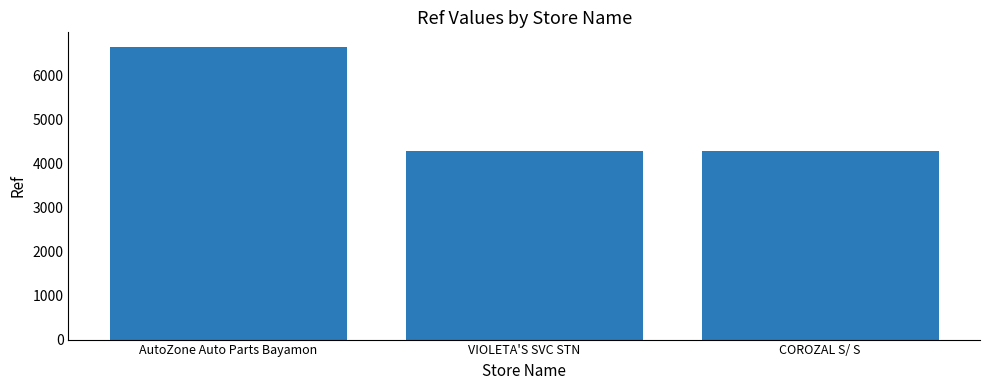

How many data points does each series have?

3